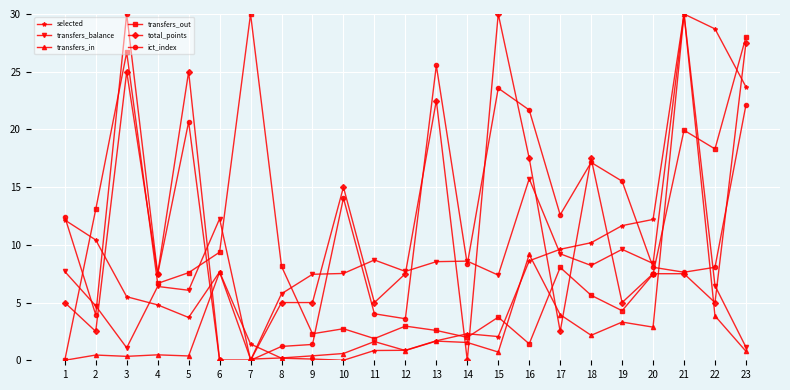

How many categories are shown in the chart?

23